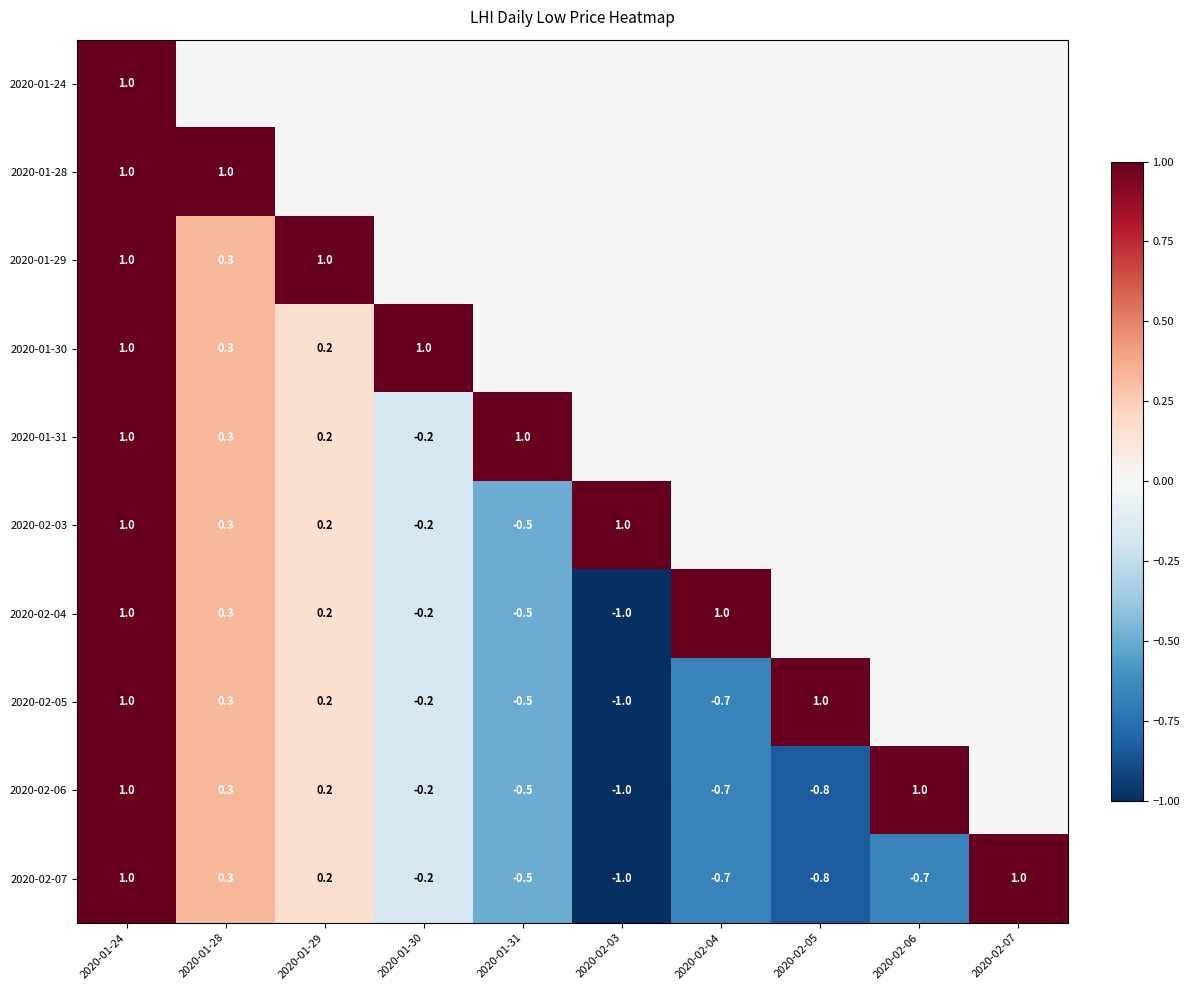

True or false: 2020-02-06 has a value of 1.0 at 2020-01-24.

True